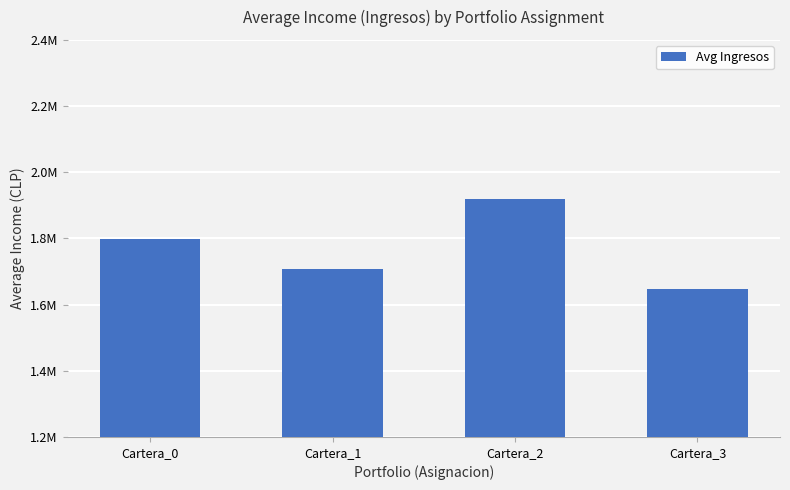

Between Cartera_3 and Cartera_2, which is larger?

Cartera_2